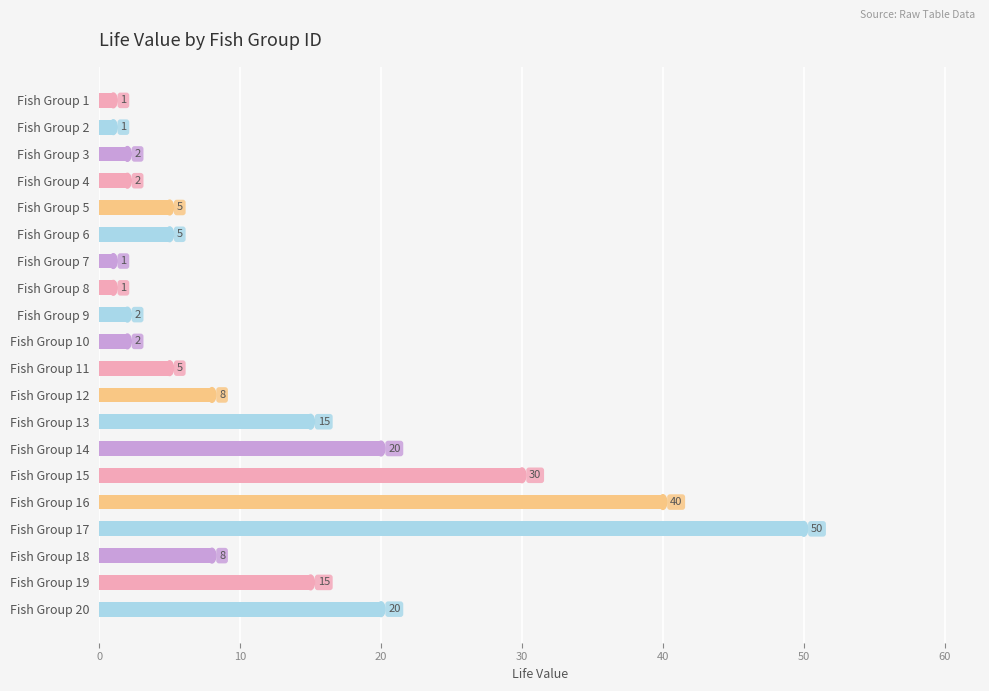

What is the change in value from Fish Group 14 to Fish Group 15?

+10